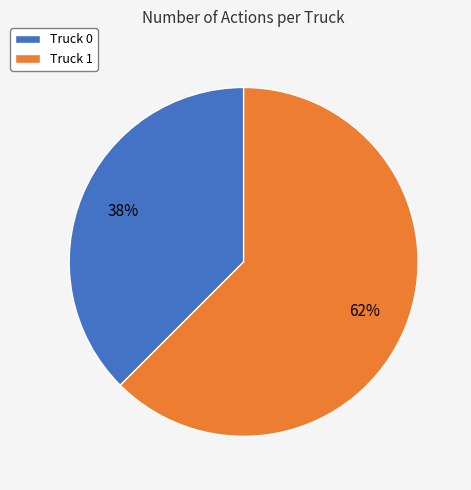

Rank the categories by value from highest to lowest.

Truck 1, Truck 0